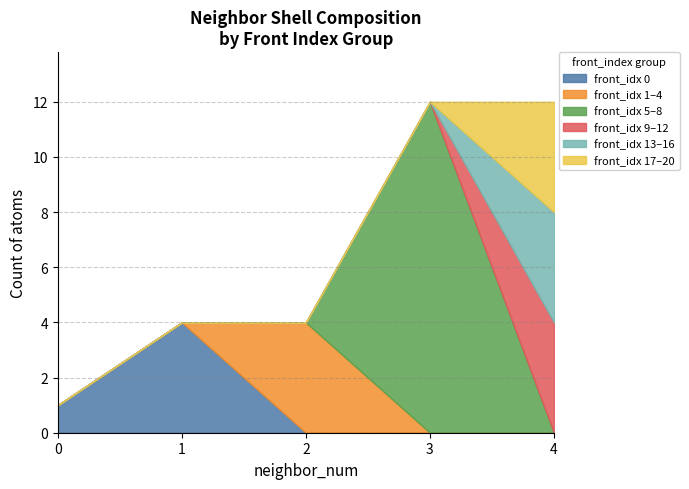

True or false: neighbor_4 and neighbor_2 intersect in this chart.

False